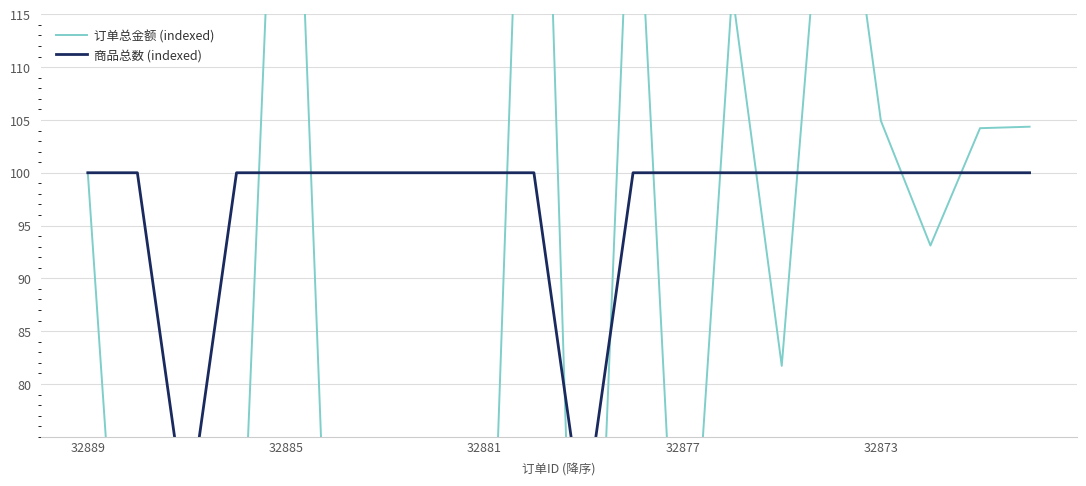

What is the average value of the 商品总数 (indexed) series?

96.7